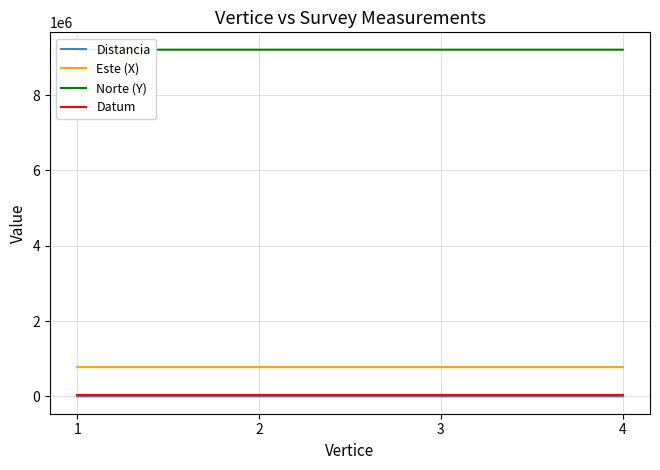

True or false: Distancia and Este (X) intersect in this chart.

False